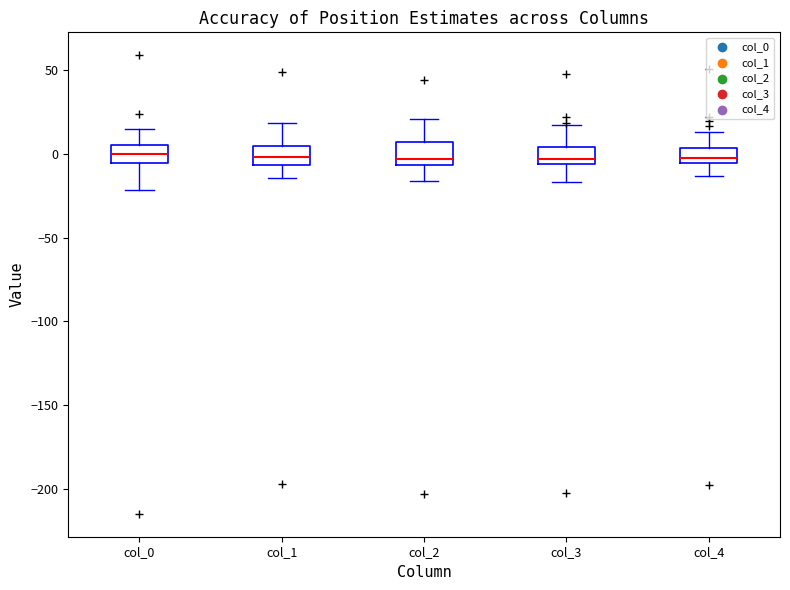

Where does the upper whisker of the box for col_0 end on the y-axis? The values are not printed on the chart, so give them approximately, as read against the axis.

15